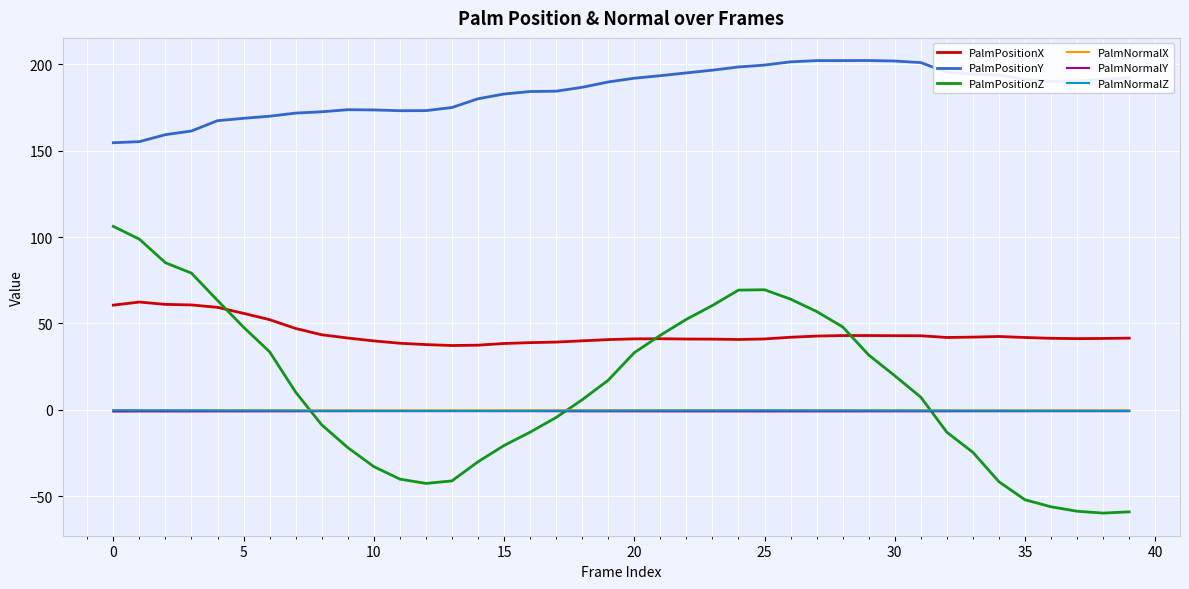

Which series has the widest spread of values?

PalmPositionZ